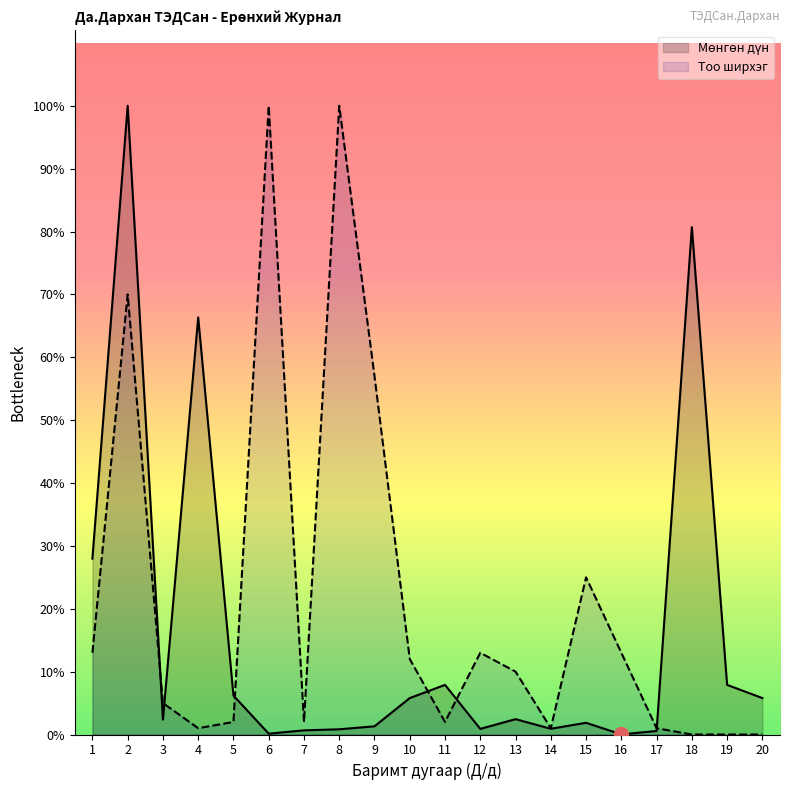

Rank the series by their maximum value, from lowest to highest.

Мөнгөн дүн (сая), Тоо ширхэг